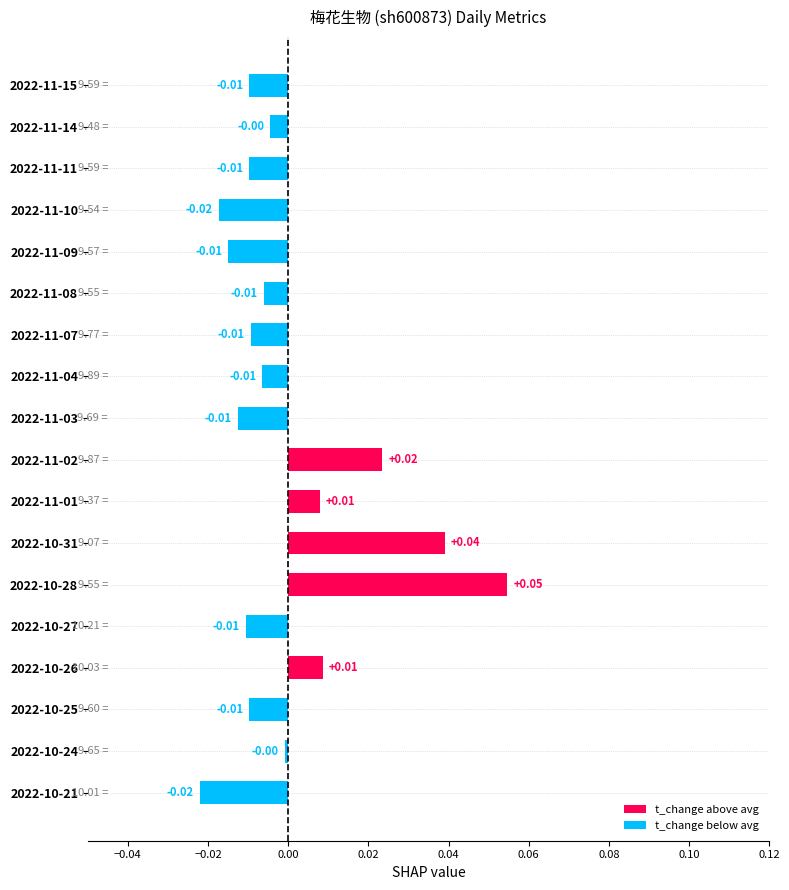

Between 2022-11-03 and 2022-10-26, which is larger?

2022-10-26